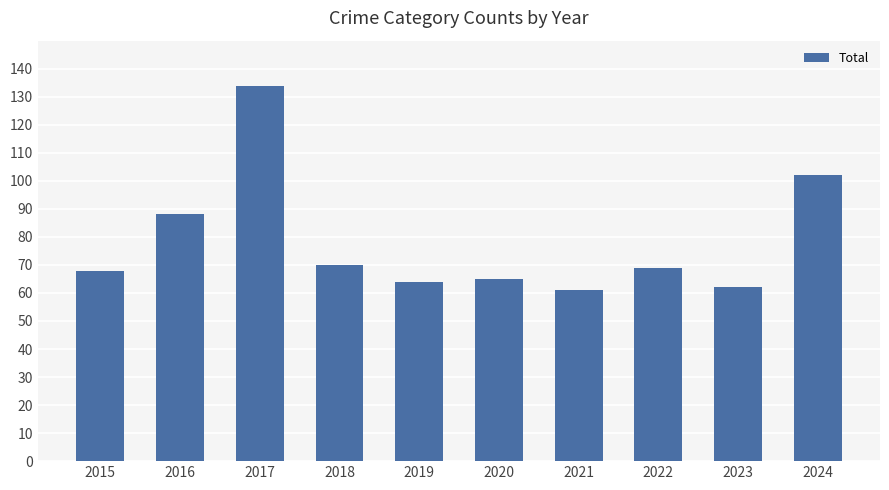

Reading left to right, extract all data points from this chart.

68	88	134	70	64	65	61	69	62	102